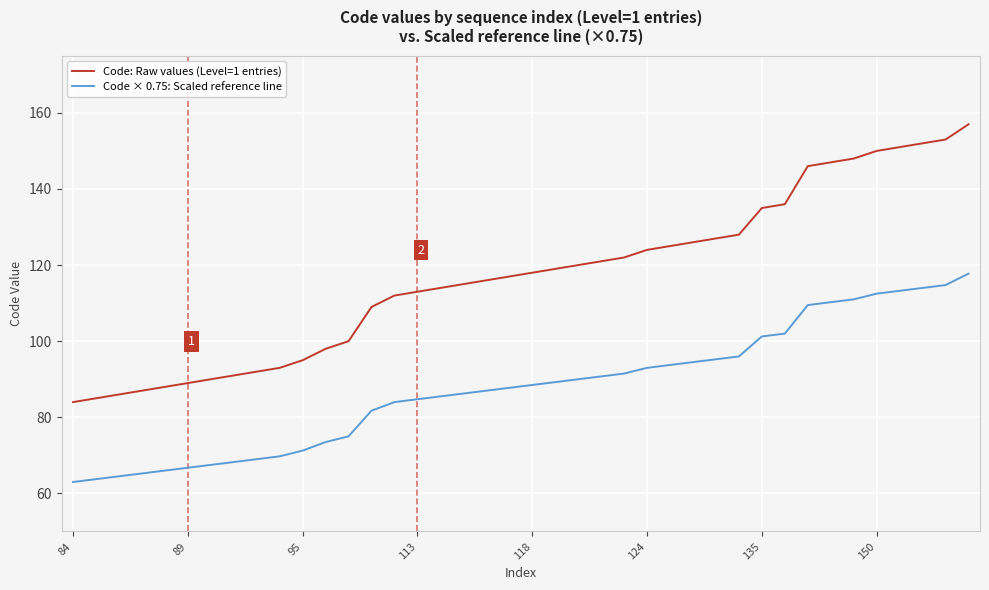

What is the lowest value of the Code: Raw values (Level=1 entries) series?

84.0